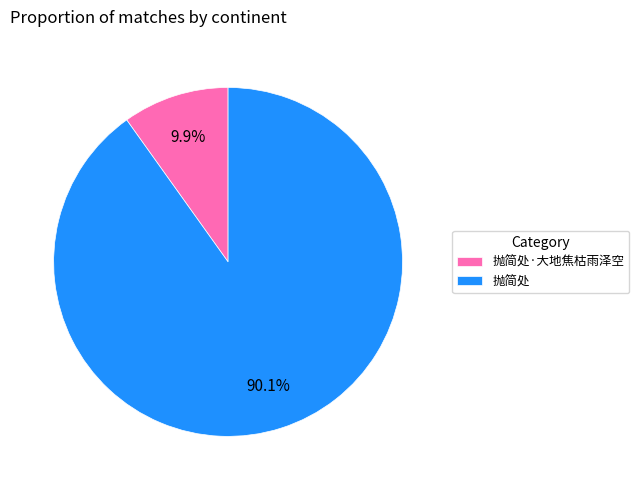

Rank the categories by value from lowest to highest.

抛简处·大地焦枯雨泽空, 抛简处